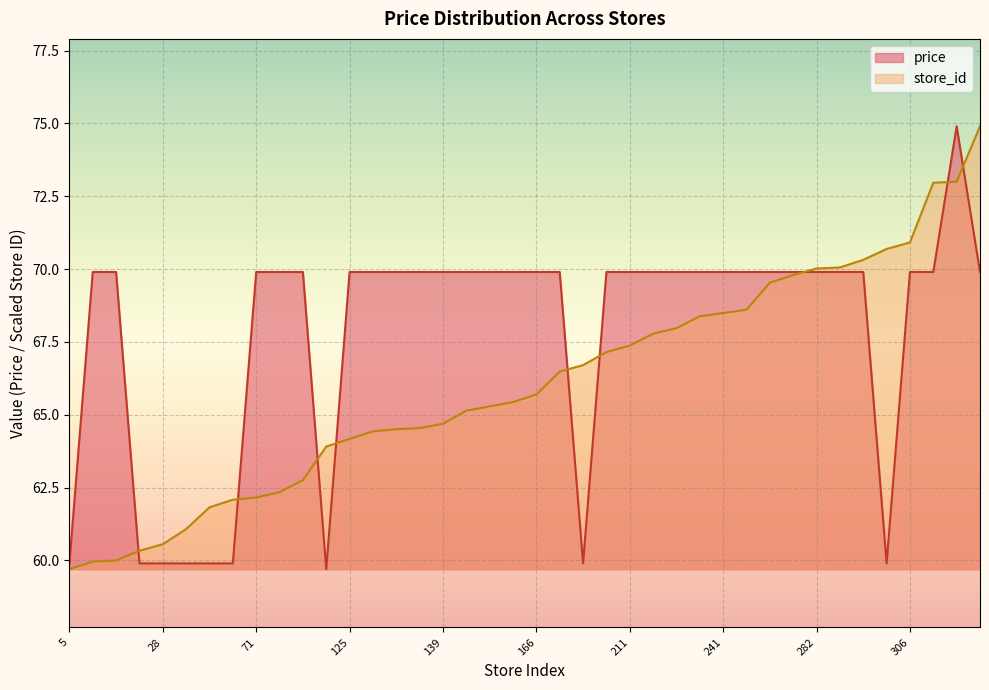

What is the minimum value shown in the chart?

59.7